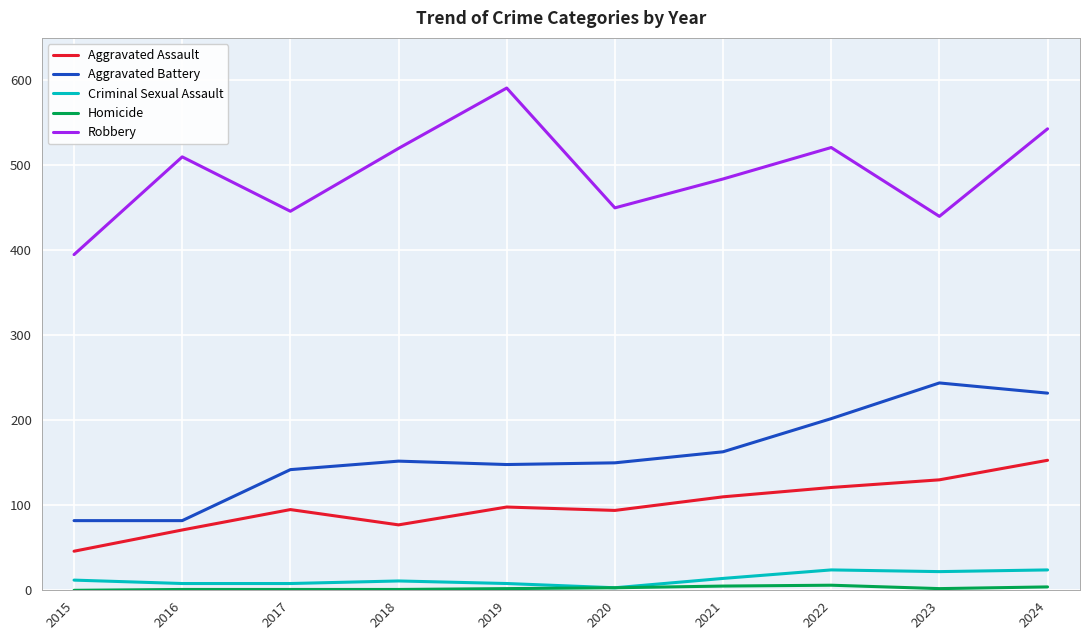

Is it true that Aggravated Battery equals 244 at 2023?

True